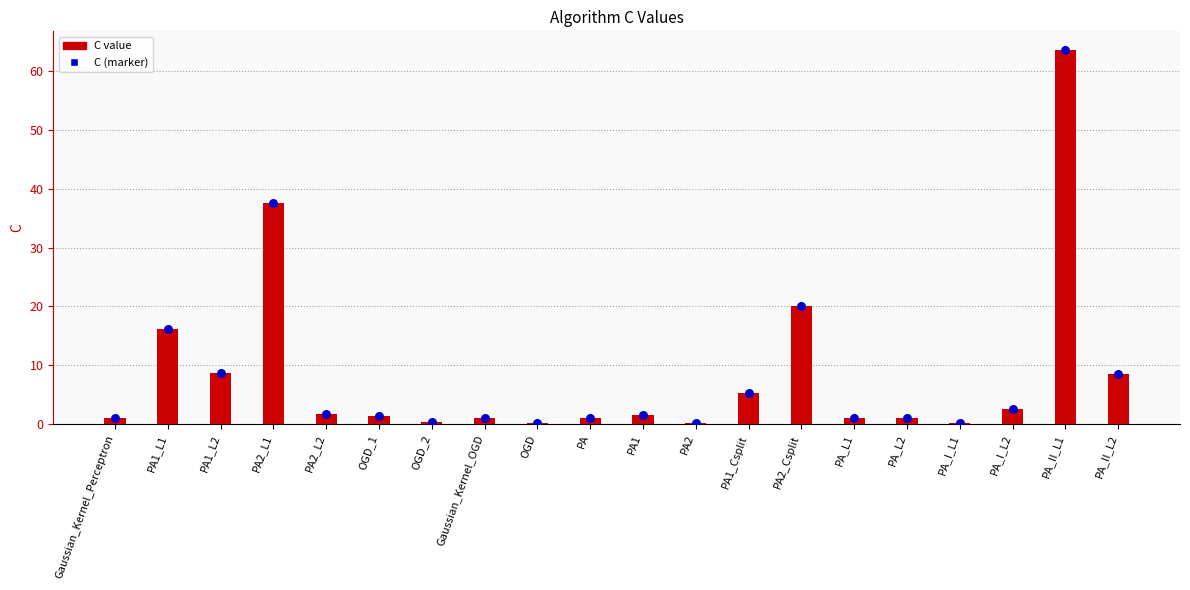

Which series contains the highest Y value?

C value